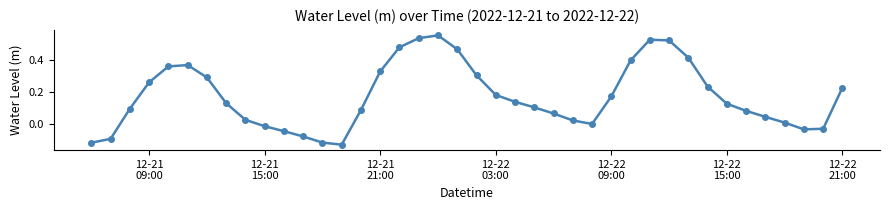

What is the difference between the maximum and second lowest values?

0.7